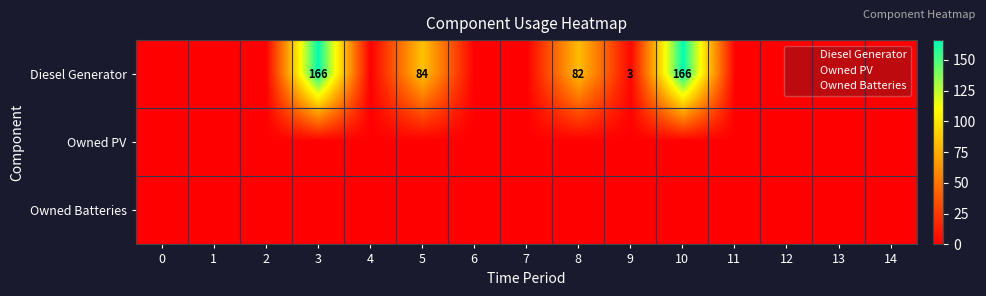

Is it true that Diesel Generator equals 279 at 3?

False